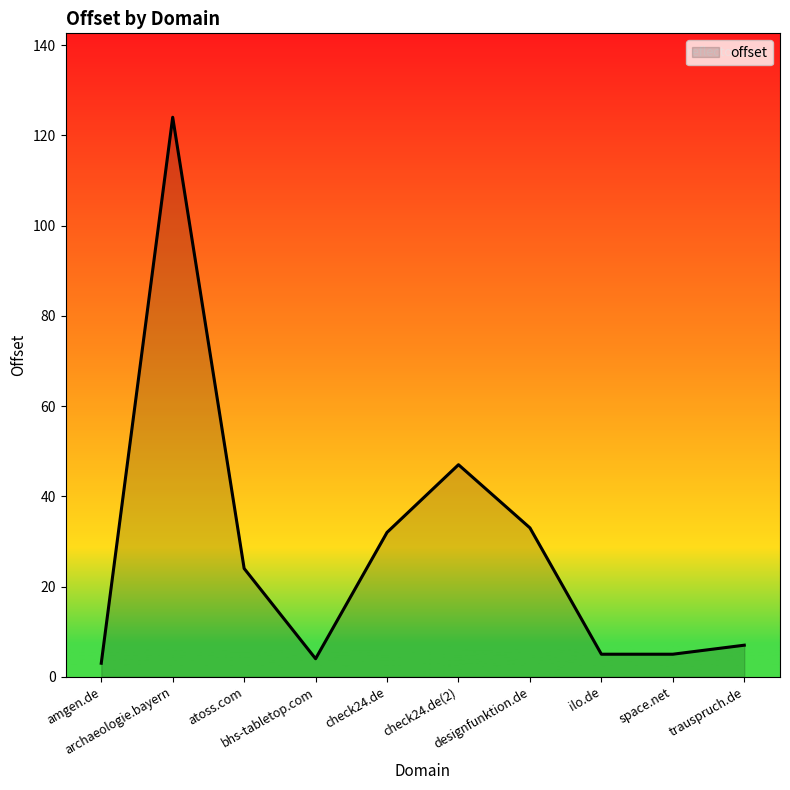

What position from the left is amgen.de?

1